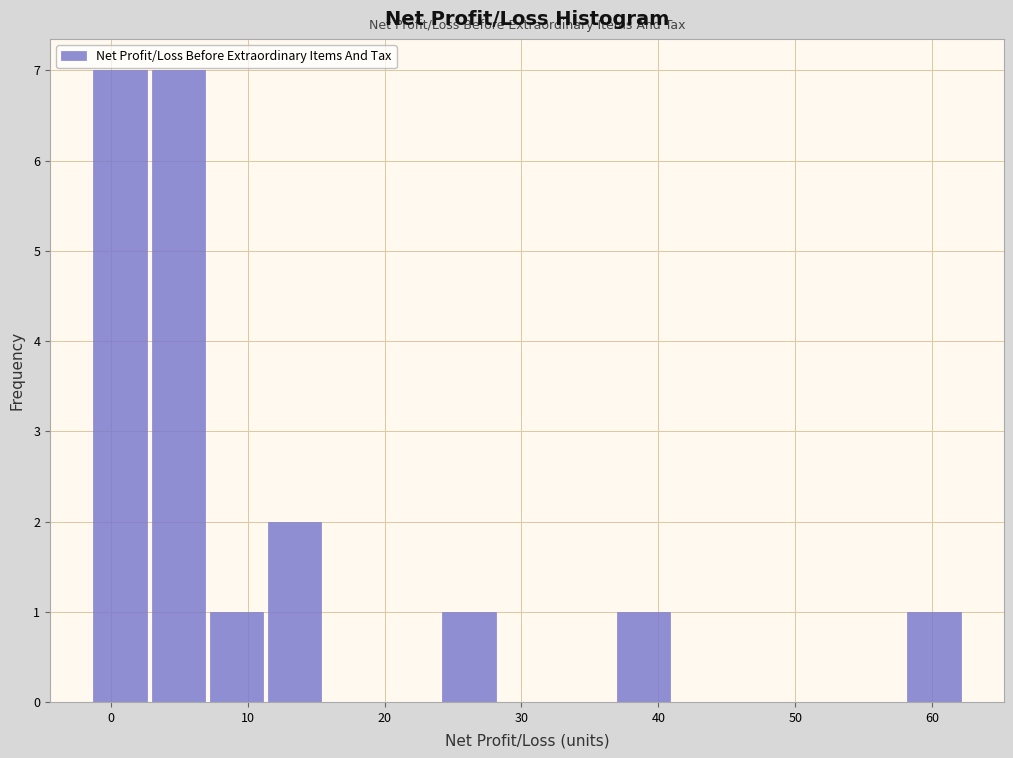

Reading left to right, list every bar in this chart as the range it spans on the x-axis followed by its height. Neither the bar edges nor the heights are printed on the chart, so give them approximately, as read against the axes.

-1 to 3: 7
3 to 7: 7
7 to 11: 1
11 to 16: 2
16 to 20: 0
20 to 24: 0
24 to 28: 1
28 to 33: 0
33 to 37: 0
37 to 41: 1
41 to 45: 0
45 to 50: 0
50 to 54: 0
54 to 58: 0
58 to 62: 1